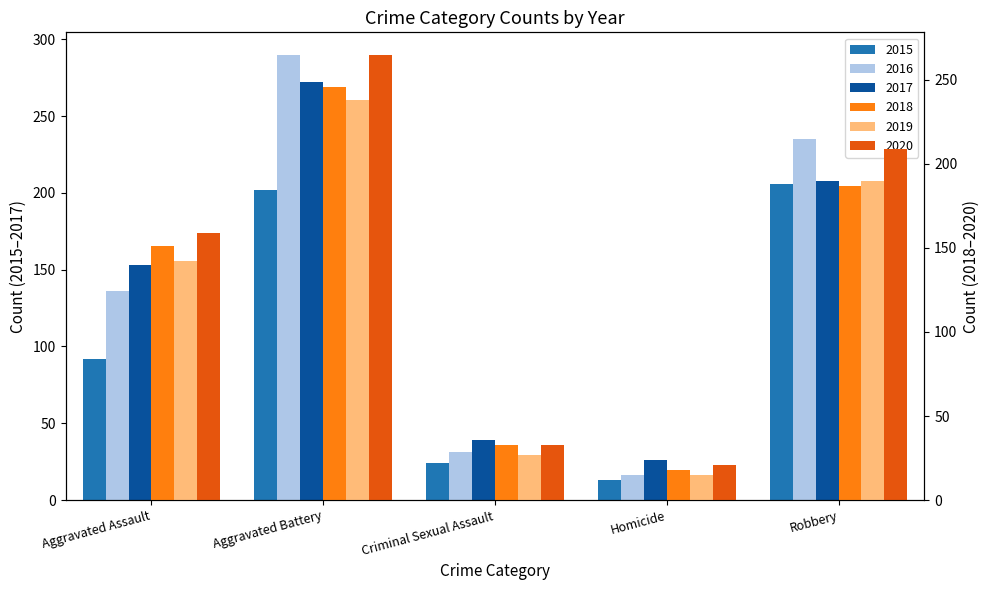

Where is 2018 nearest to the value 132?

Aggravated Assault